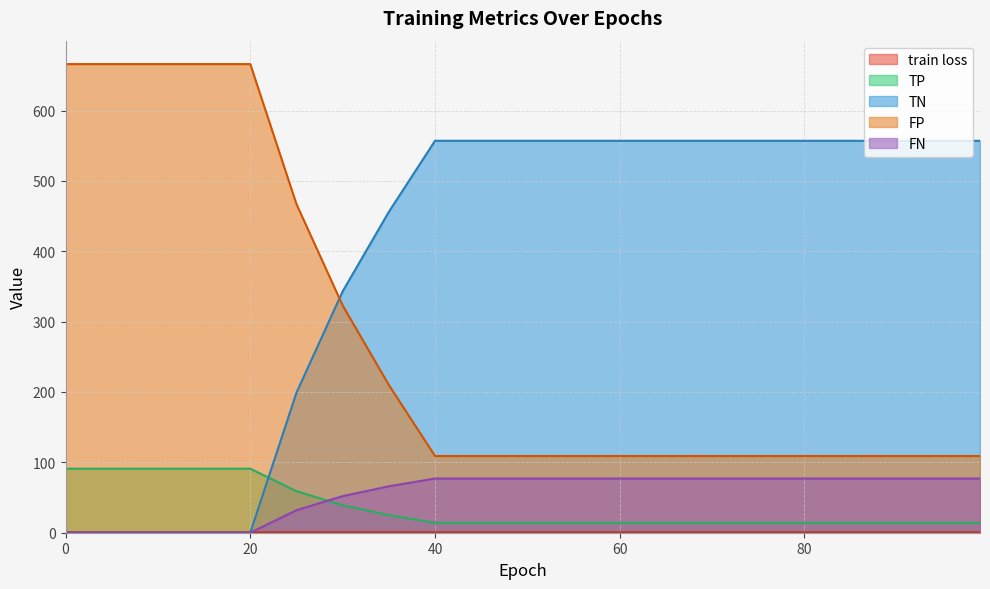

How many data points does each series have?

21